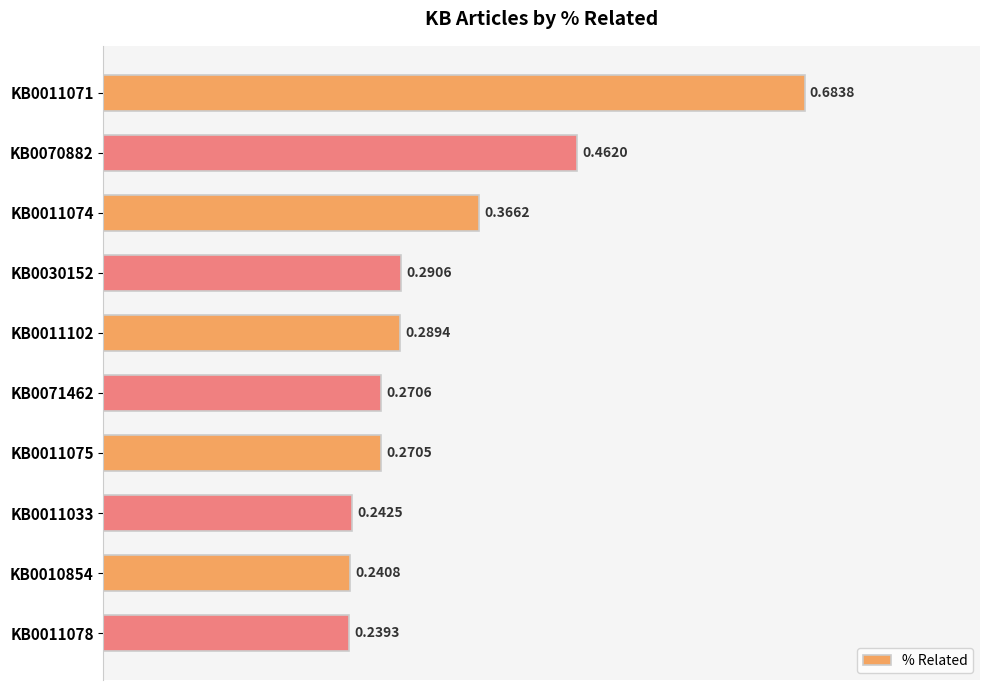

List the labels in order of value, smallest first.

KB0011078, KB0010854, KB0011033, KB0011075, KB0071462, KB0011102, KB0030152, KB0011074, KB0070882, KB0011071